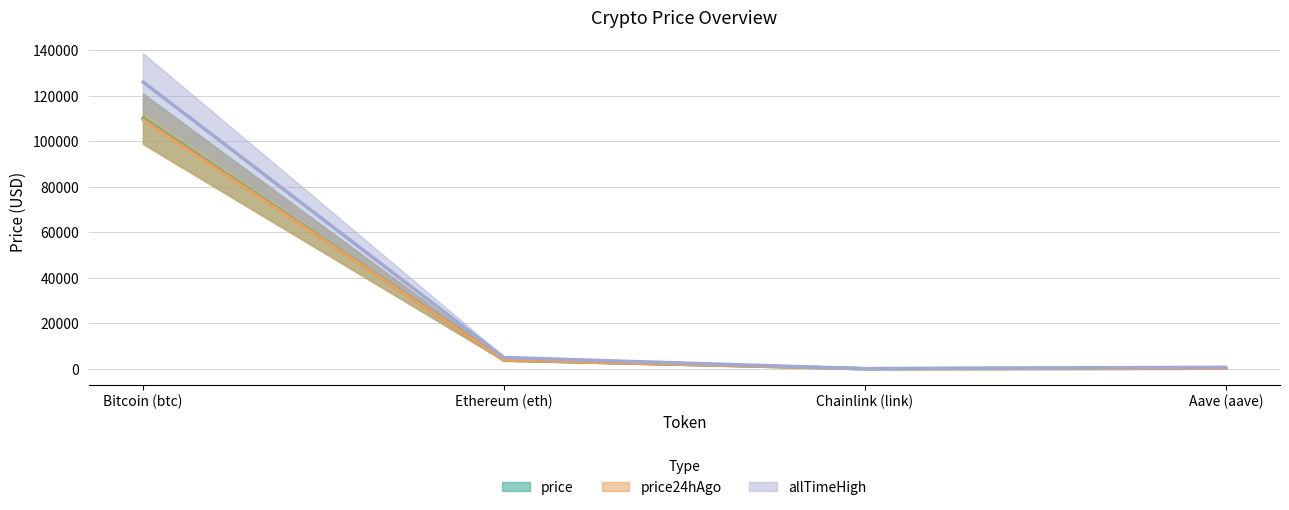

The value of price at Chainlink (link) is 17.2. True or false?

True